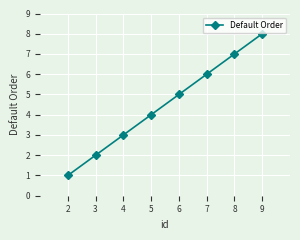

Count the values in the range 3 to 7.

5